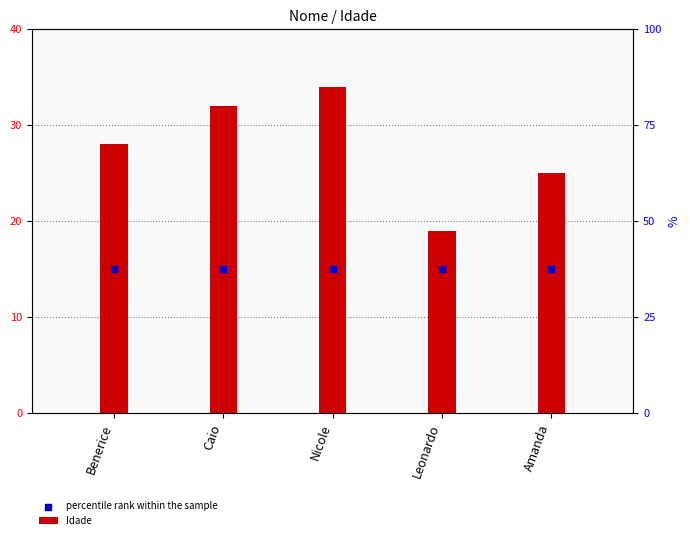

What is the total value across all series at Nicole?

49